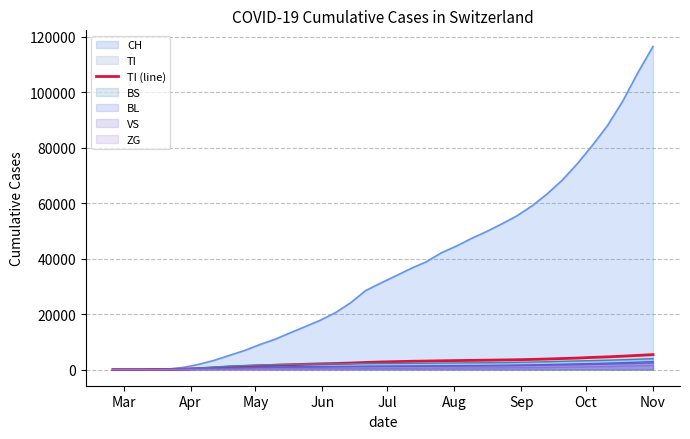

Which series has the widest spread of values?

CH